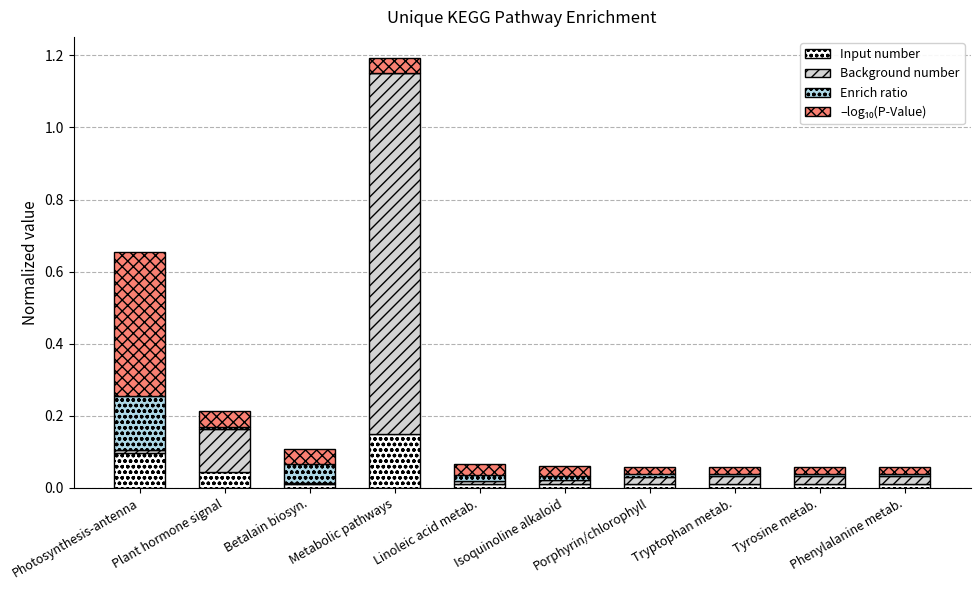

Is it true that Input number equals 0.0 at Phenylalanine metab.?

True